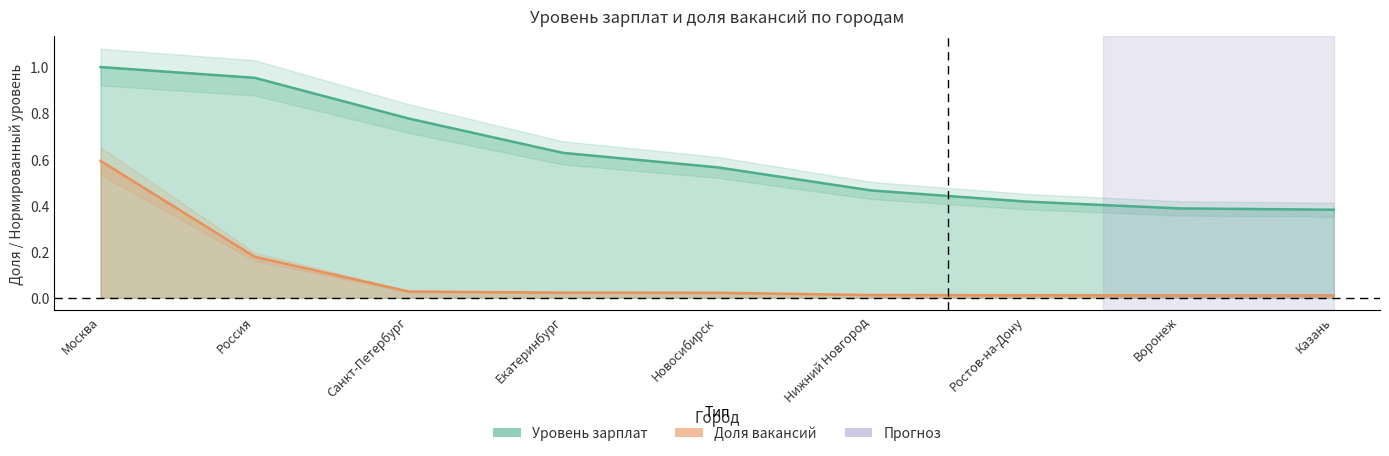

What is the difference between the maximum and minimum values in the Уровень зарплат series?

0.6